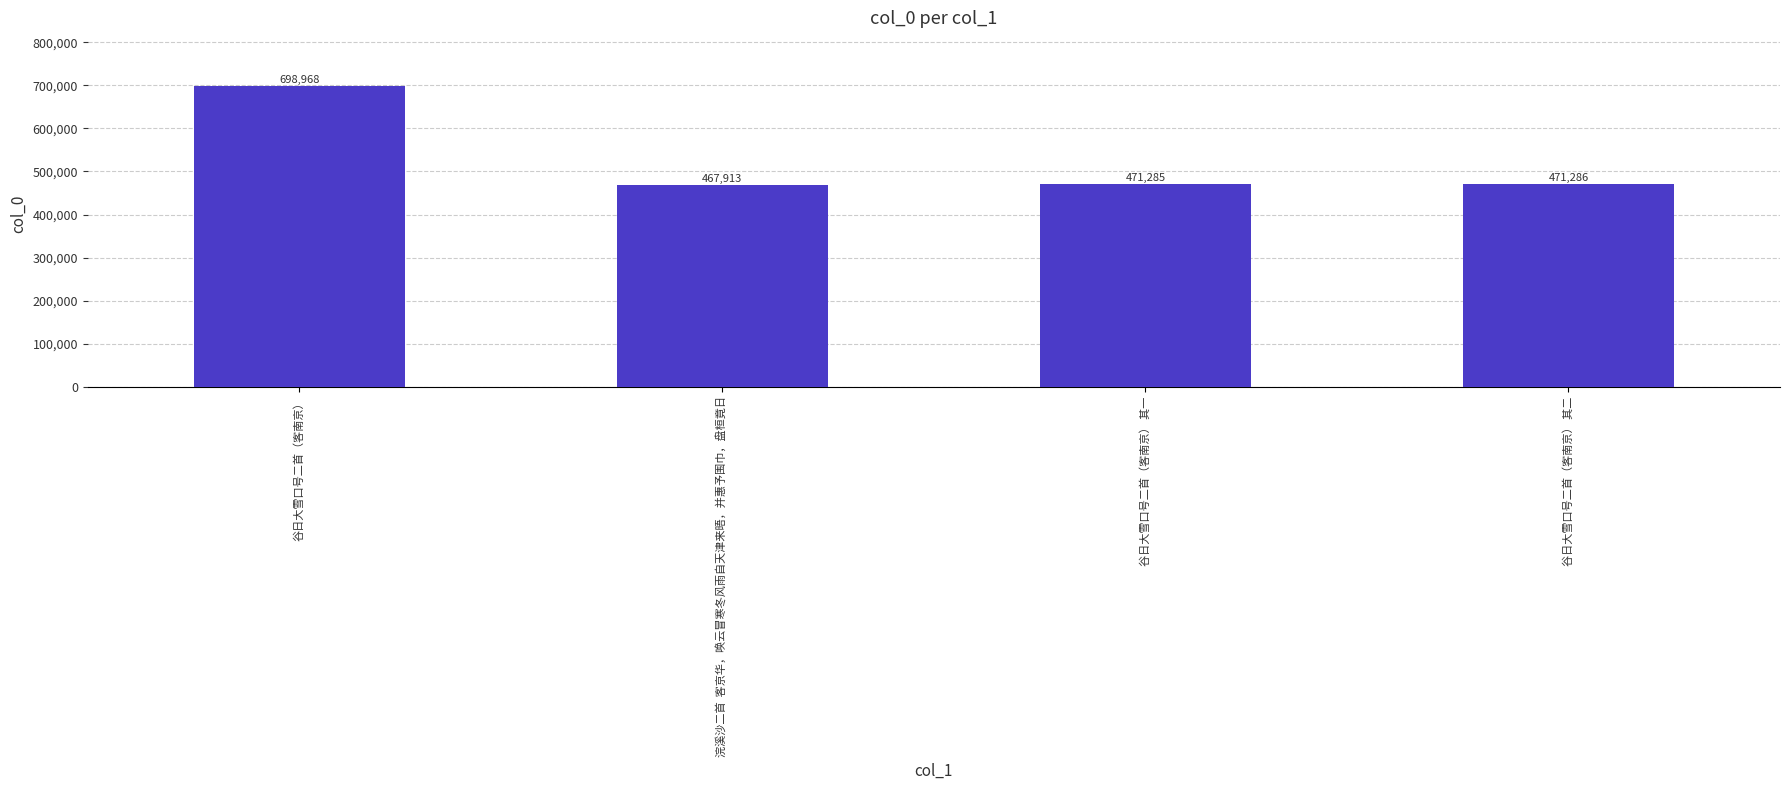

True or false: the data shows 467913 at 浣溪沙二首  客京华，唤云冒寒冬风雨自天津来晤，并惠予围巾，盘桓竟日.

True